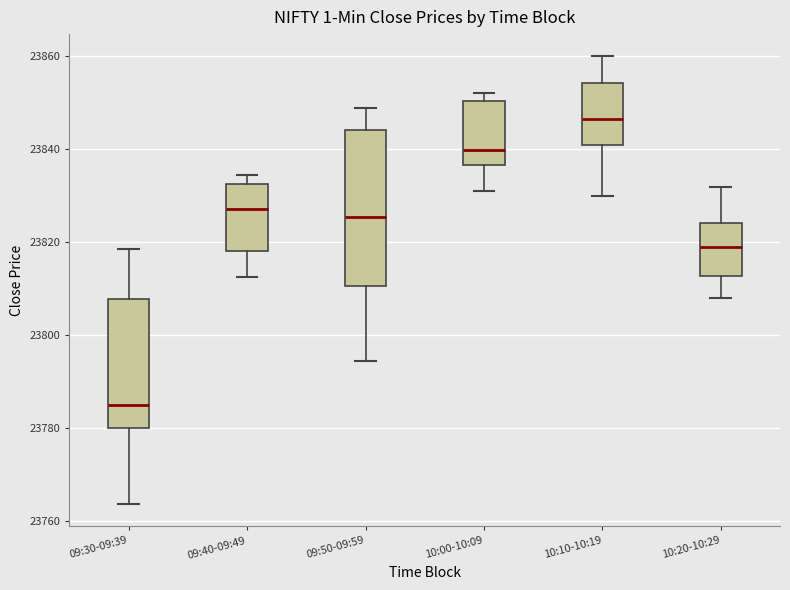

Reading left to right, transcribe this box plot: for each box, give where its median line is, the range the box spans, and where its two whiskers end, as read against the y-axis. The values are not printed on the chart, so give them approximately, as read against the axis.

09:30-09:39: median 23786, box 23780 to 23808, whiskers 23764 to 23818
09:40-09:49: median 23828, box 23818 to 23832, whiskers 23812 to 23834
09:50-09:59: median 23826, box 23810 to 23844, whiskers 23794 to 23848
10:00-10:09: median 23840, box 23836 to 23850, whiskers 23832 to 23852
10:10-10:19: median 23846, box 23840 to 23854, whiskers 23830 to 23860
10:20-10:29: median 23820, box 23812 to 23824, whiskers 23808 to 23832